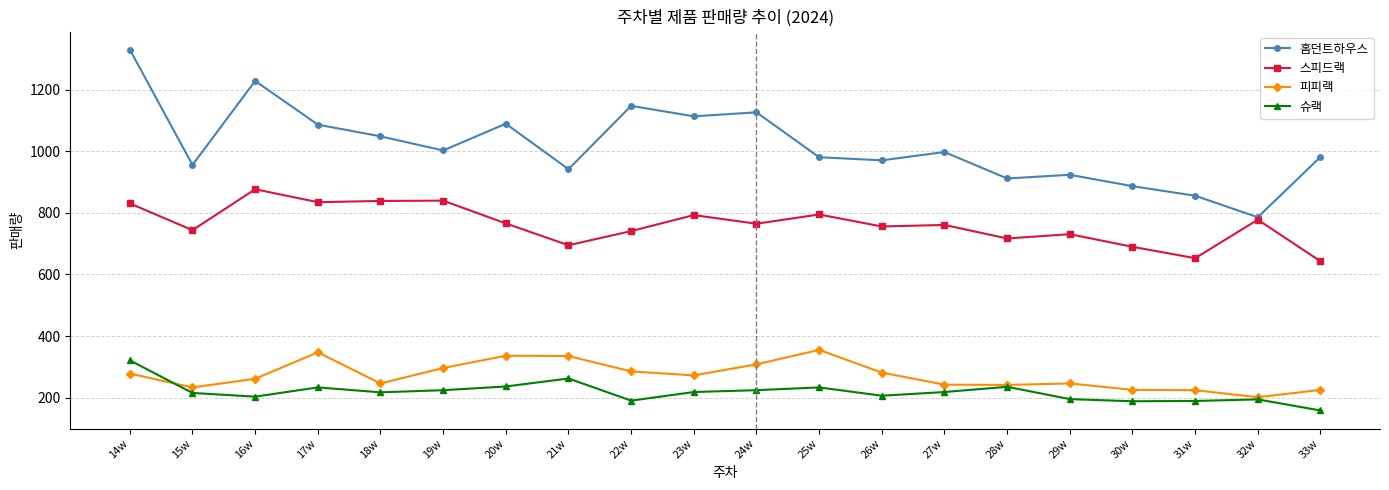

True or false: 홈던트하우스 and 피피랙 intersect in this chart.

False